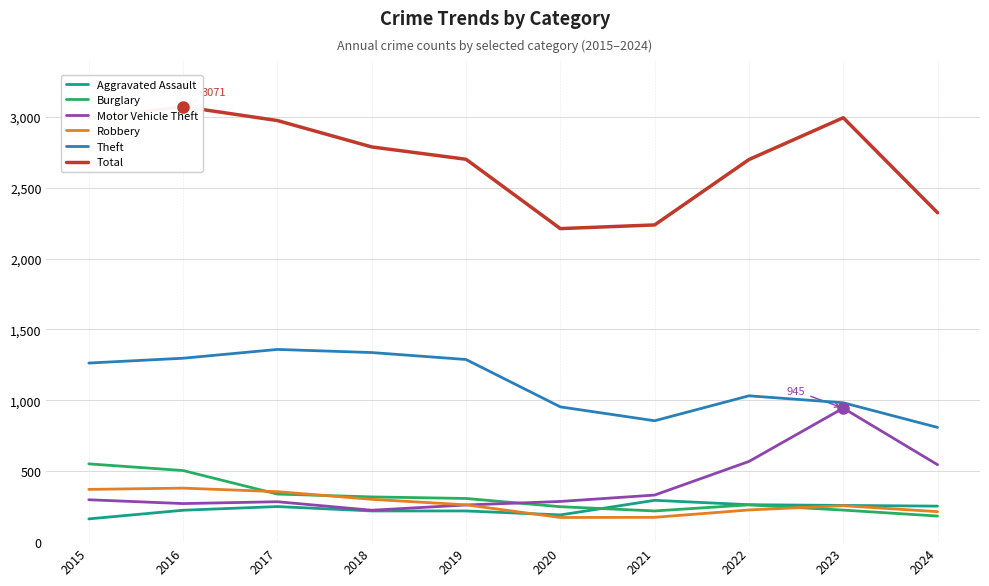

Is the value of Motor Vehicle Theft at 2020 greater than the value of Aggravated Assault at 2023?

Yes